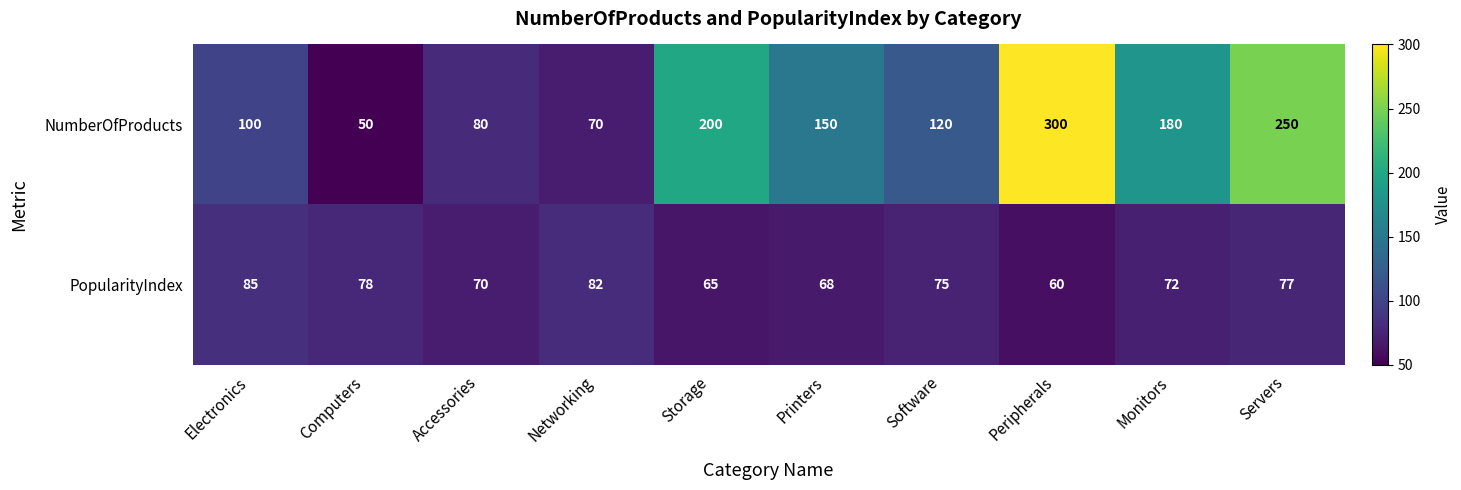

The value of NumberOfProducts at Software is 83. True or false?

False